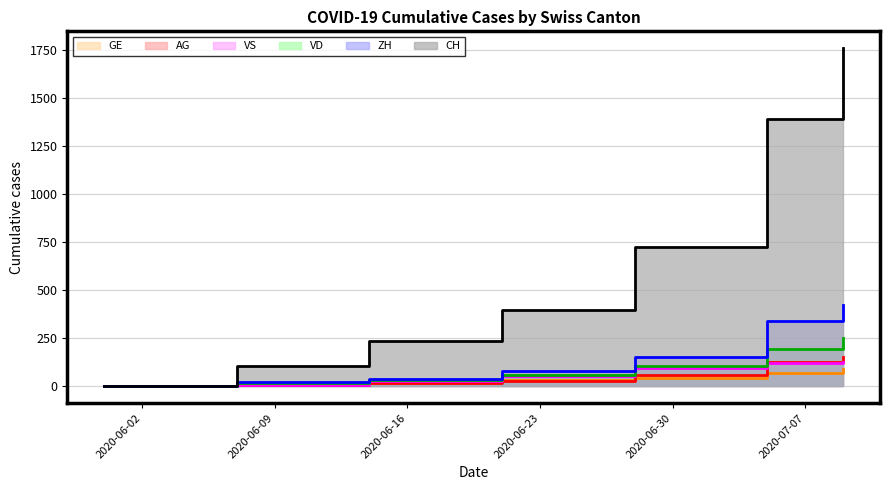

True or false: VD and ZH intersect in this chart.

False